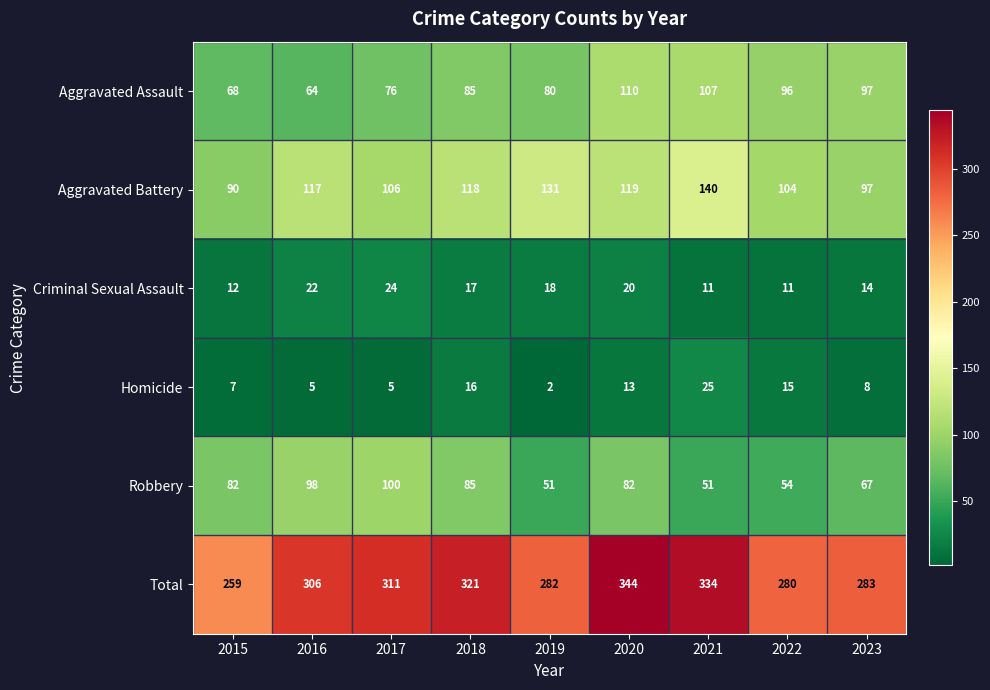

Which series changed the most between 2015 and 2017?

Total